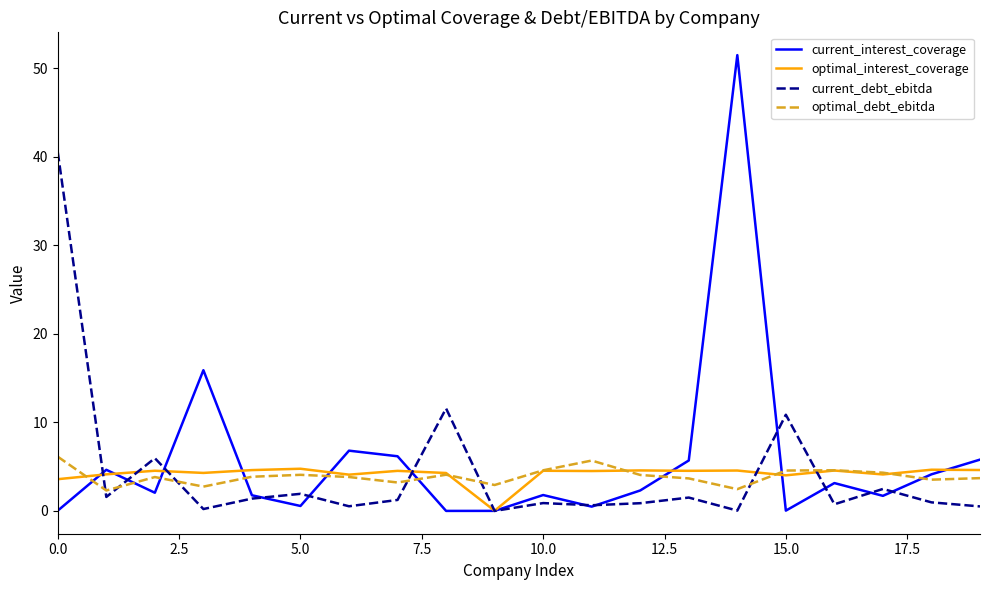

After their last crossing, which series has the higher values: current_debt_ebitda or optimal_debt_ebitda?

optimal_debt_ebitda